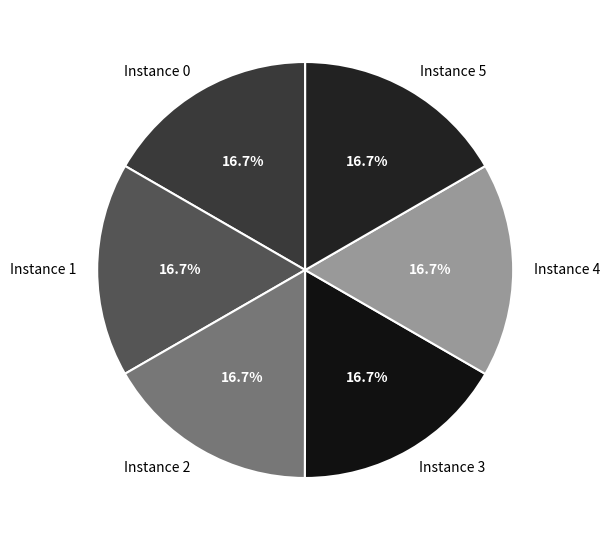

Combined, what portion of the pie is Instance 1 and Instance 2?

33.3%